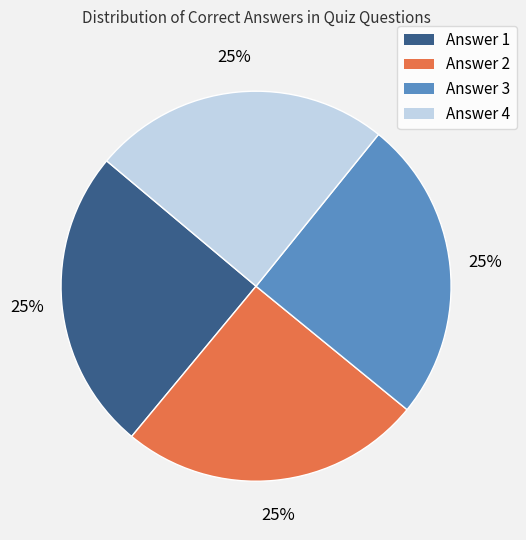

To the nearest percent, what portion does Answer 1 represent?

25%